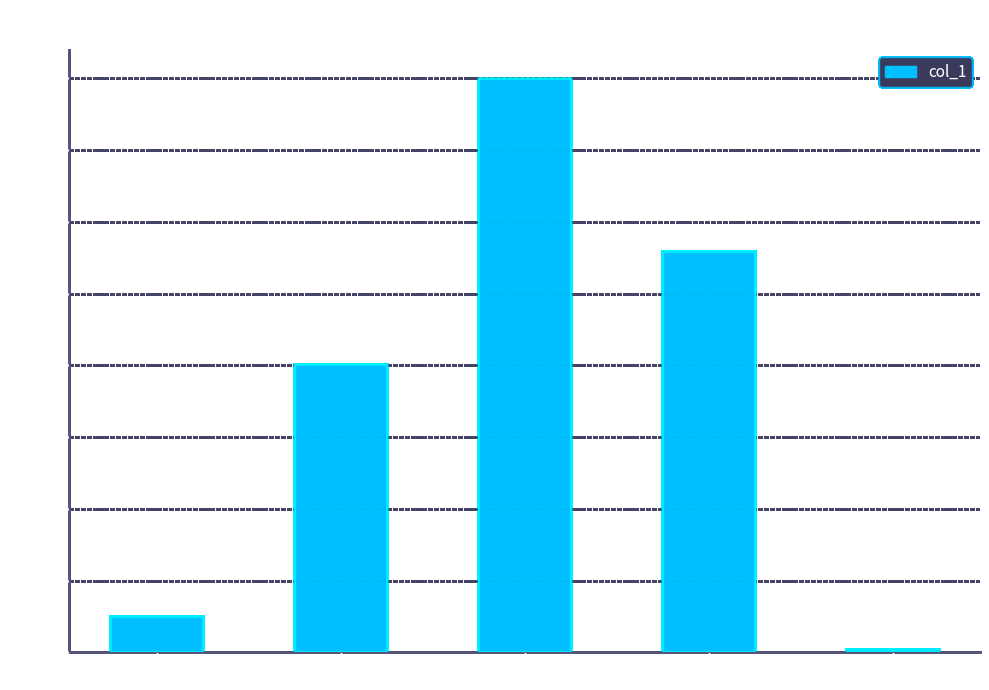

What is the label of the 4th bar from the left?

Training Time